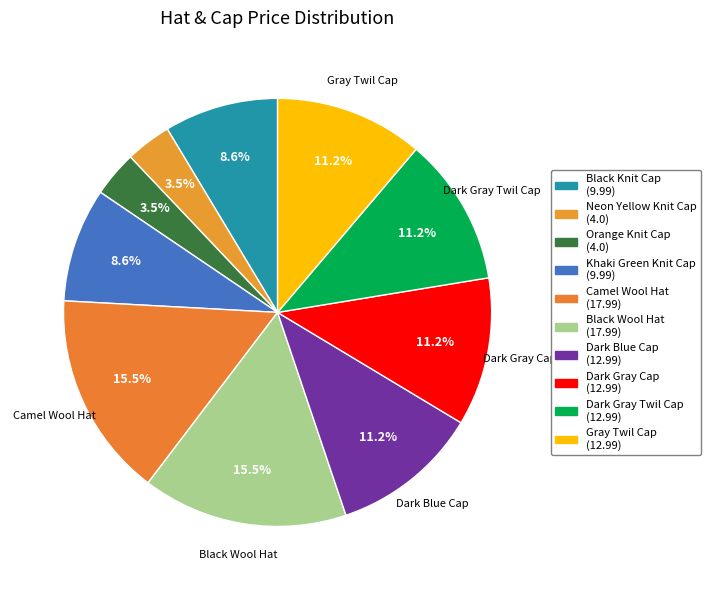

True or false: Dark Gray Twil Cap accounts for 2% of the total.

False